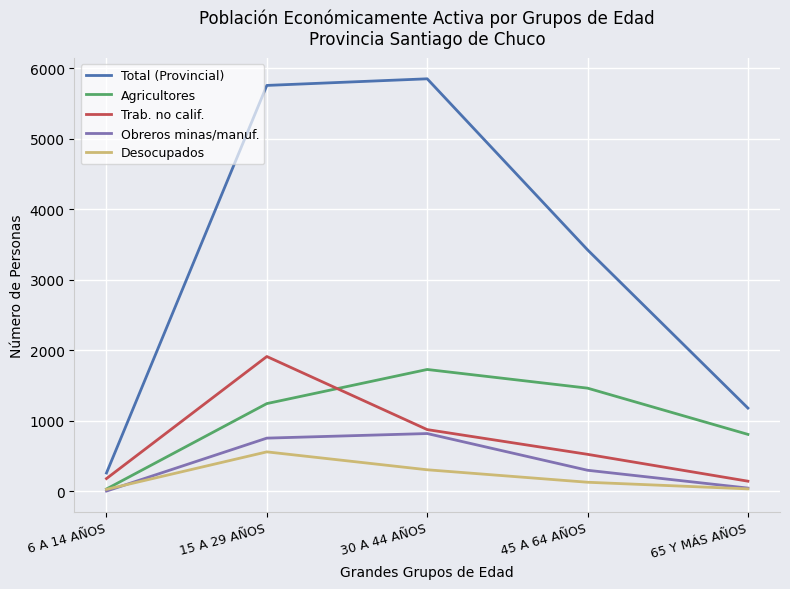

What is the difference between the Agricultores values at 30 A 44 AÑOS and 65 Y MÁS AÑOS?

921